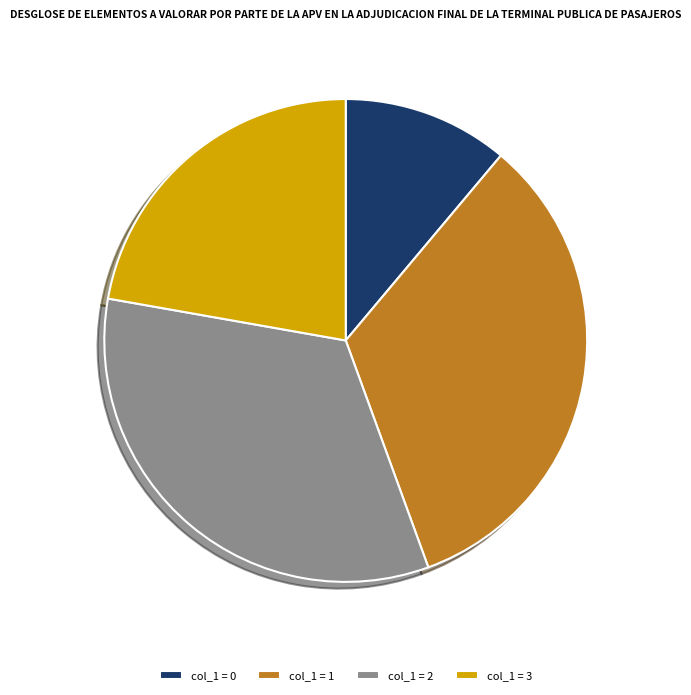

The col_1 = 1 slice represents 33% of the pie. True or false?

True